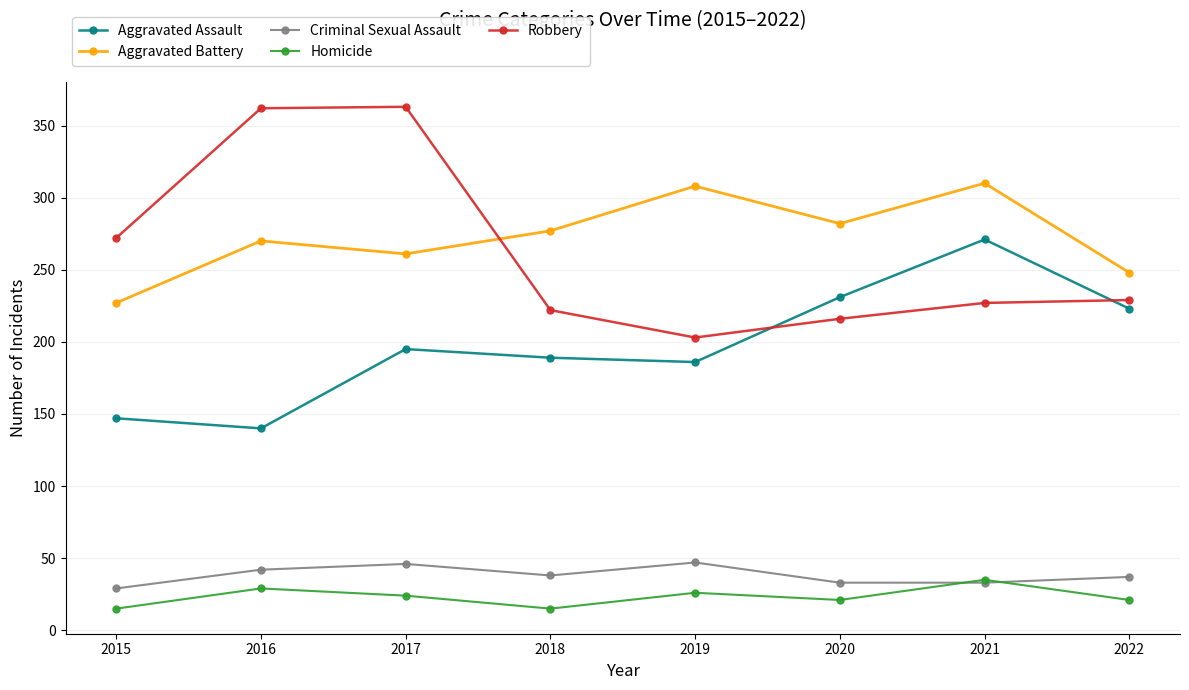

True or false: Homicide has more than 0 interior local peaks.

True